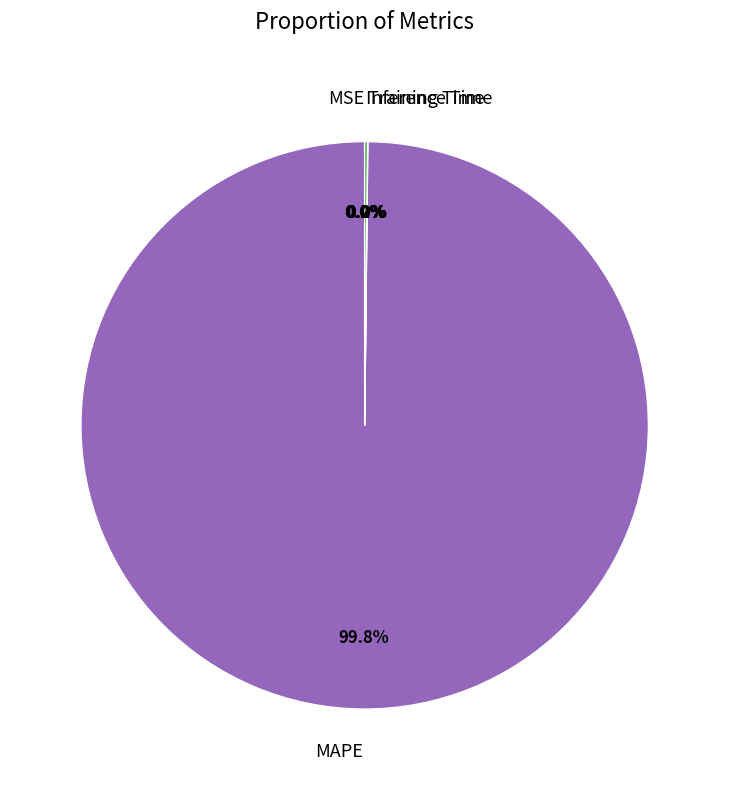

Which category has the biggest portion of the pie?

MAPE